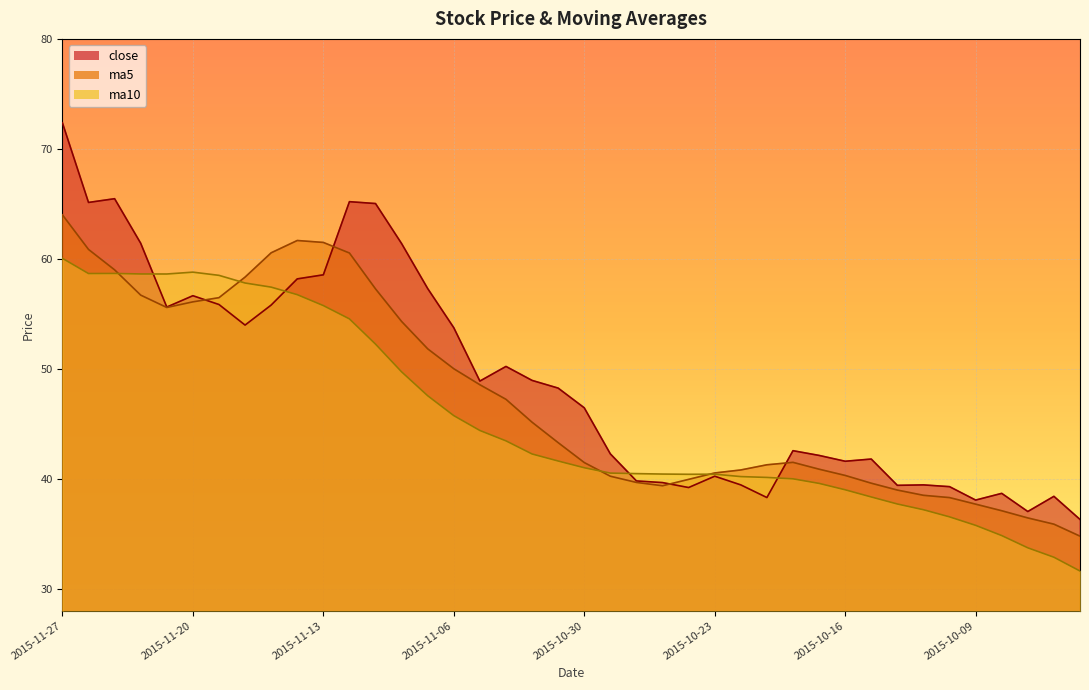

At which label does ma10 first exceed 41?

2015-11-27